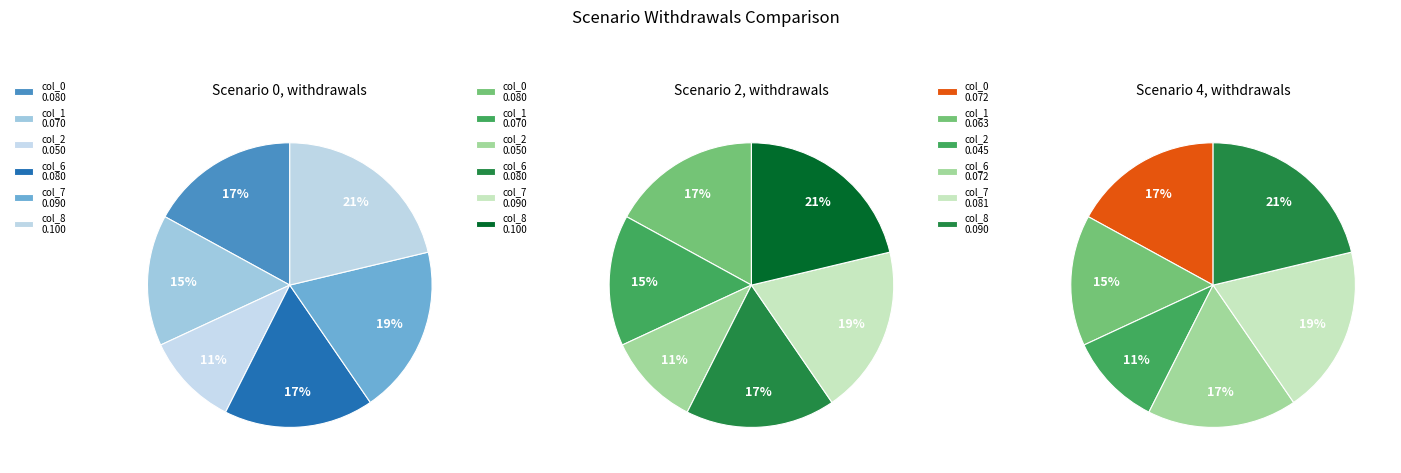

How many slices are in this pie chart?

6